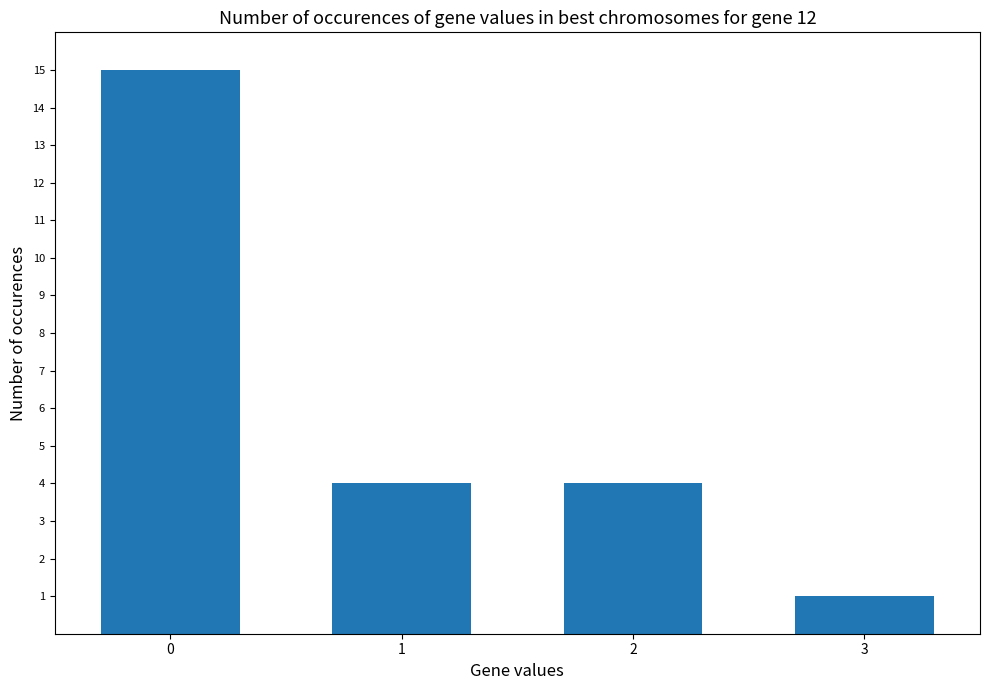

What is the difference between the values at 0 and 2?

11